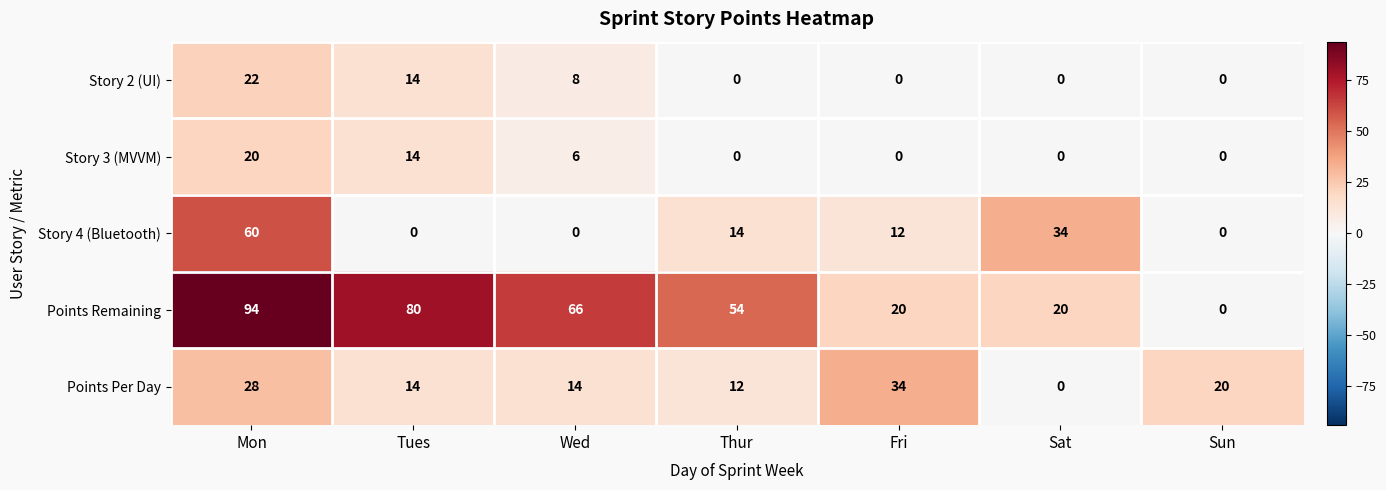

What is the difference between the Points Remaining values at Sat and Thur?

34